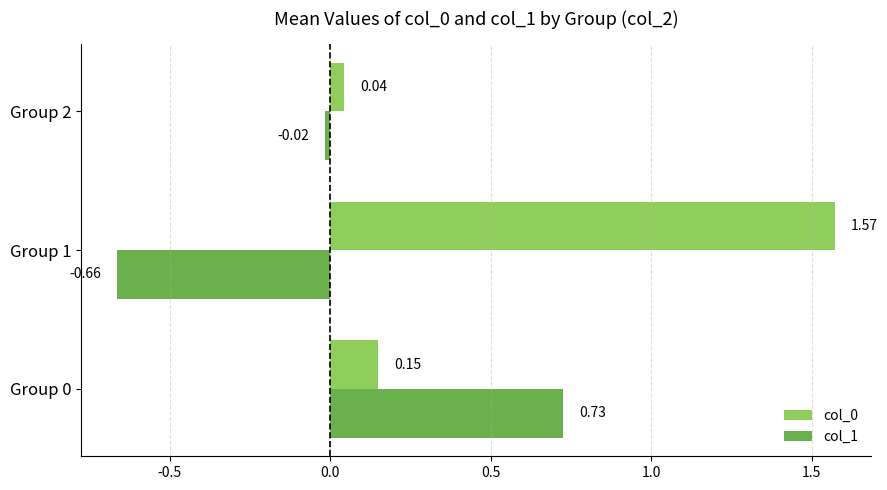

Is the value of col_1 at Group 1 greater than the value of col_0 at Group 1?

No